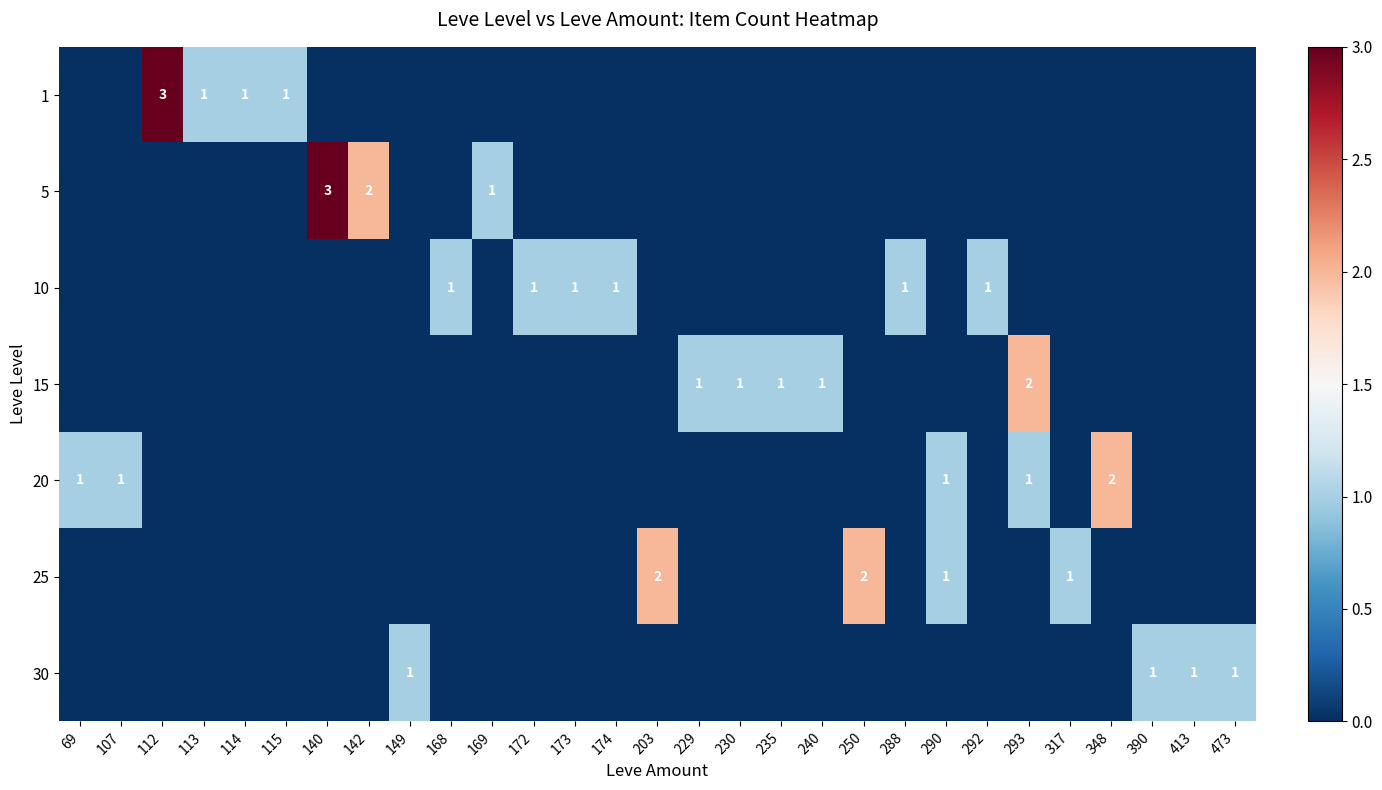

What is the difference between the highest and lowest values at 112?

3